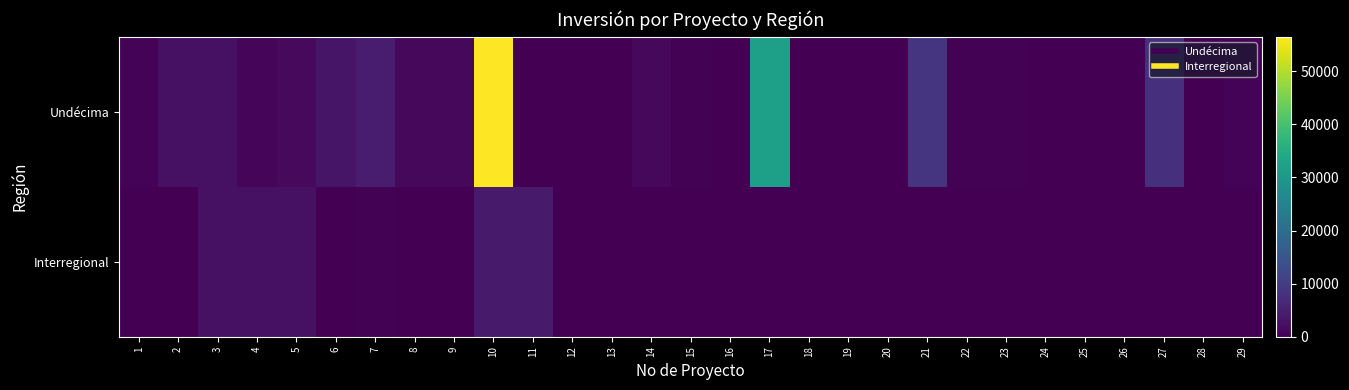

List the series in order of their overall mean, lowest first.

Interregional, Undécima